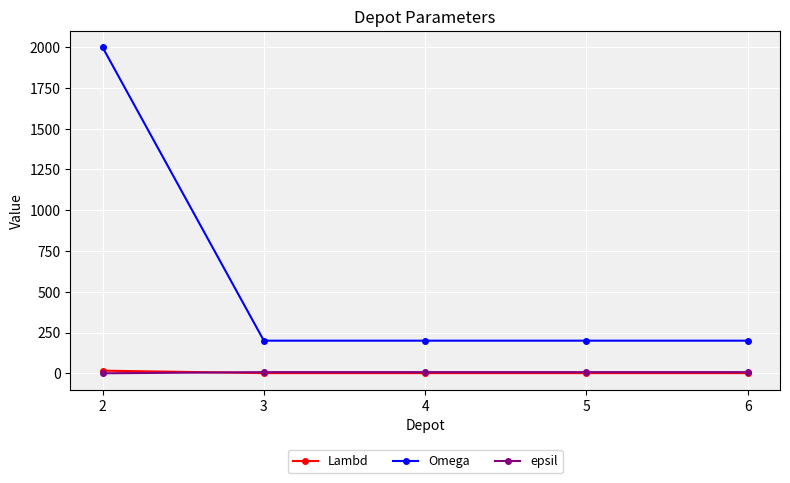

Is it true that epsil equals 7 at 6?

True